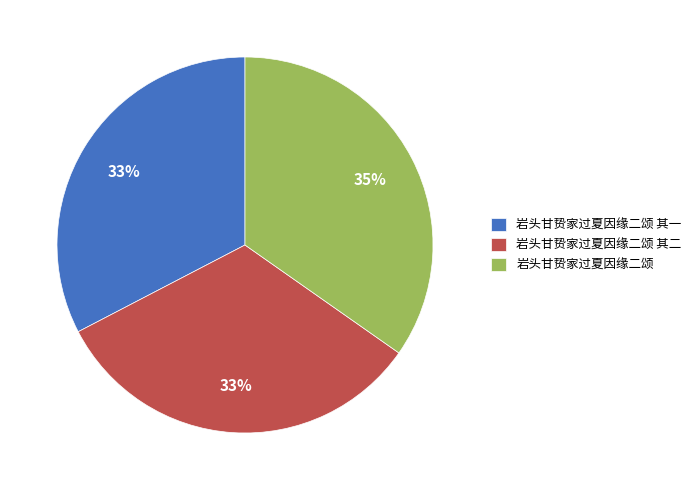

Approximately how many times larger is the value at 岩头甘贽家过夏因缘二颂 其一 compared to 岩头甘贽家过夏因缘二颂 其二?

1.0